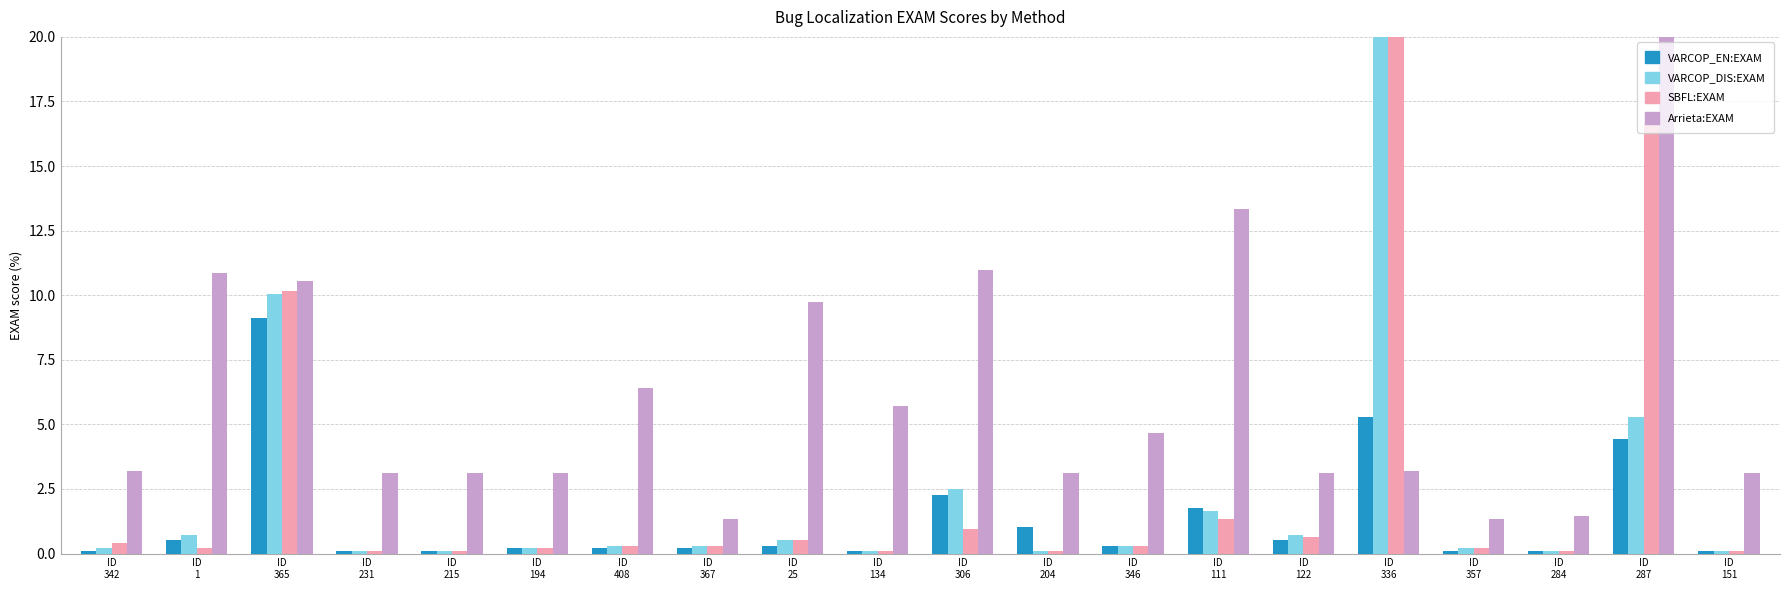

What is the difference between the maximum and minimum values in the VARCOP_DIS:EXAM series?

19.9